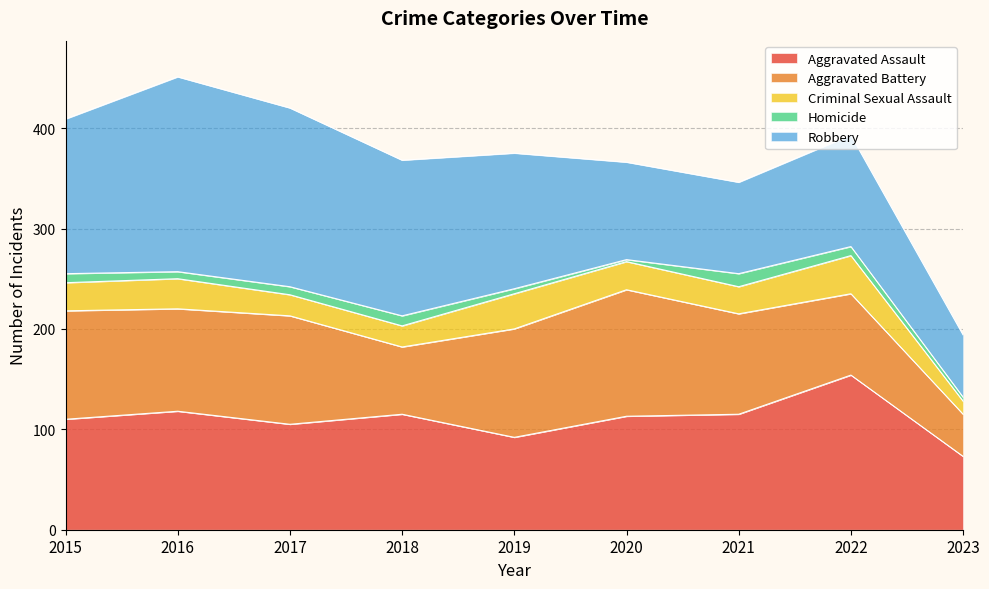

Reading left to right, transcribe all the data shown in this chart.

Aggravated Assault: 2015=110	2016=118	2017=105	2018=115	2019=92	2020=113	2021=115	2022=154	2023=73
Aggravated Battery: 2015=108	2016=102	2017=108	2018=67	2019=108	2020=126	2021=100	2022=81	2023=42
Criminal Sexual Assault: 2015=28	2016=30	2017=21	2018=21	2019=35	2020=28	2021=27	2022=38	2023=13
Homicide: 2015=9	2016=7	2017=8	2018=10	2019=5	2020=2	2021=13	2022=9	2023=4
Robbery: 2015=154	2016=194	2017=178	2018=155	2019=135	2020=97	2021=91	2022=111	2023=62